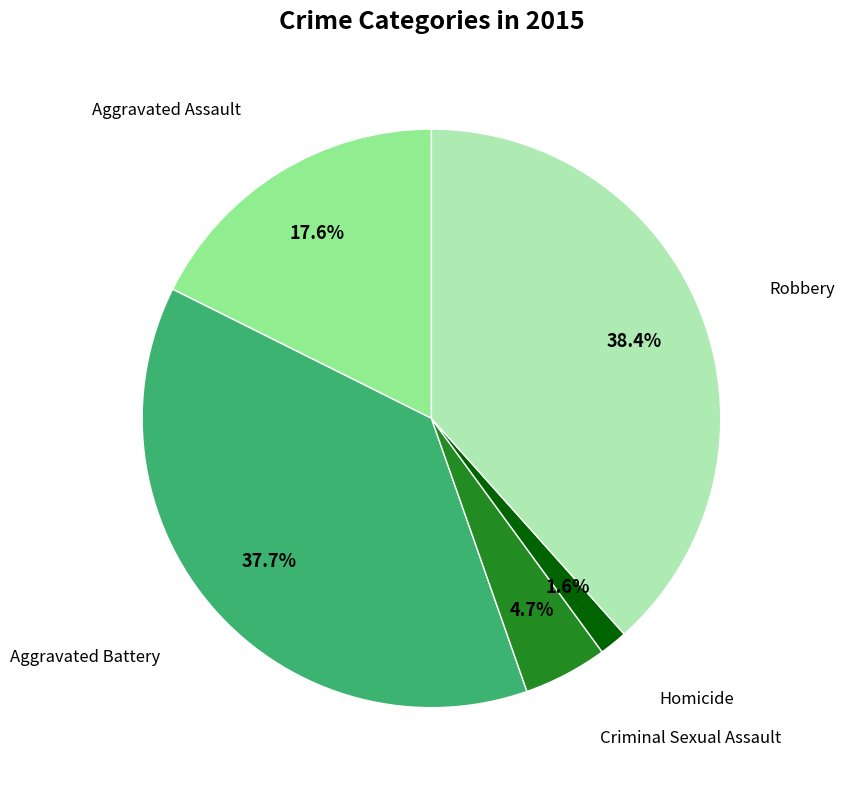

What is the ratio of the value at Criminal Sexual Assault to the value at Aggravated Battery?

0.1